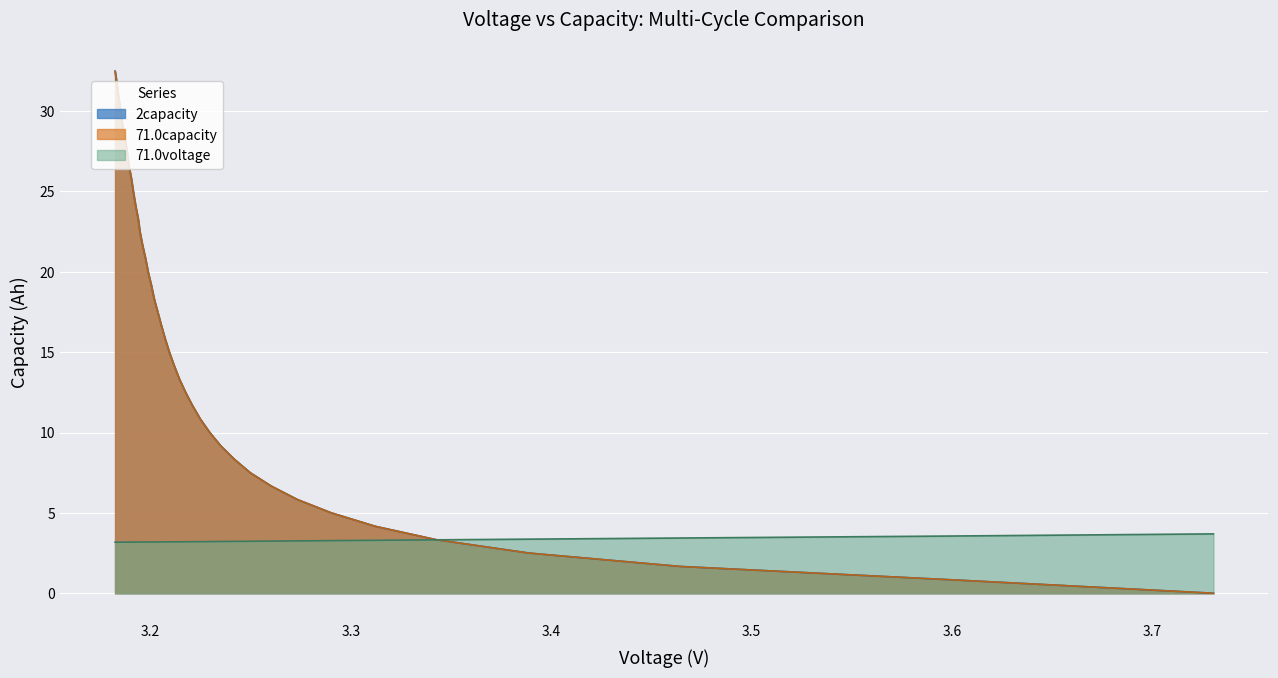

Reading right to left, extract all data points from this chart.

2capacity: 3.1824=32.5	3.1834=31.7	3.1842=30.8	3.1852=30.0	3.1861=29.2	3.1873=28.3	3.1884=27.5	3.1892=26.7	3.1905=25.8	3.1915=25.0	3.1926=24.2	3.1939=23.3	3.1948=22.5	3.1961=21.7	3.1976=20.8	3.1989=20.0	3.2005=19.2	3.2019=18.3	3.2037=17.5	3.2055=16.7	3.2074=15.8	3.2095=15.0	3.2119=14.2	3.2145=13.3	3.2176=12.5	3.2211=11.7	3.225=10.8	3.2297=10.0	3.2352=9.2	3.242=8.3	3.2499=7.5	3.2604=6.7	3.2734=5.8	3.2904=5.0	3.3123=4.2	3.3427=3.3	3.389=2.5	3.4646=1.7	3.6004=0.8	3.7306=0.0
71.0capacity: 3.1824=32.5	3.1834=31.7	3.1842=30.8	3.1852=30.0	3.1861=29.2	3.1873=28.3	3.1884=27.5	3.1892=26.7	3.1905=25.8	3.1915=25.0	3.1926=24.2	3.1939=23.3	3.1948=22.5	3.1961=21.7	3.1976=20.8	3.1989=20.0	3.2005=19.2	3.2019=18.3	3.2037=17.5	3.2055=16.7	3.2074=15.8	3.2095=15.0	3.2119=14.2	3.2145=13.3	3.2176=12.5	3.2211=11.7	3.225=10.8	3.2297=10.0	3.2352=9.2	3.242=8.3	3.2499=7.5	3.2604=6.7	3.2734=5.8	3.2904=5.0	3.3123=4.2	3.3427=3.3	3.389=2.5	3.4646=1.7	3.6004=0.8	3.7306=0.0
71.0voltage: 3.1824=3.2	3.1834=3.2	3.1842=3.2	3.1852=3.2	3.1861=3.2	3.1873=3.2	3.1884=3.2	3.1892=3.2	3.1905=3.2	3.1915=3.2	3.1926=3.2	3.1939=3.2	3.1948=3.2	3.1961=3.2	3.1976=3.2	3.1989=3.2	3.2005=3.2	3.2019=3.2	3.2037=3.2	3.2055=3.2	3.2074=3.2	3.2095=3.2	3.2119=3.2	3.2145=3.2	3.2176=3.2	3.2211=3.2	3.225=3.2	3.2297=3.2	3.2352=3.2	3.242=3.2	3.2499=3.2	3.2604=3.2	3.2734=3.3	3.2904=3.3	3.3123=3.3	3.3427=3.3	3.389=3.4	3.4646=3.4	3.6004=3.6	3.7306=3.7